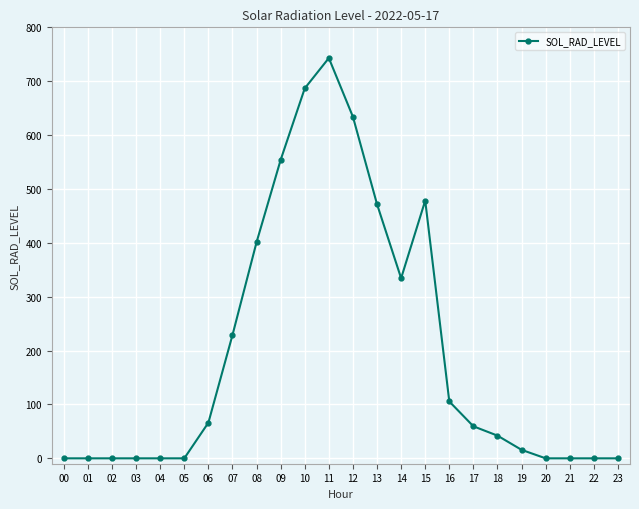

Is it true that the value at 20 is 461.8?

False